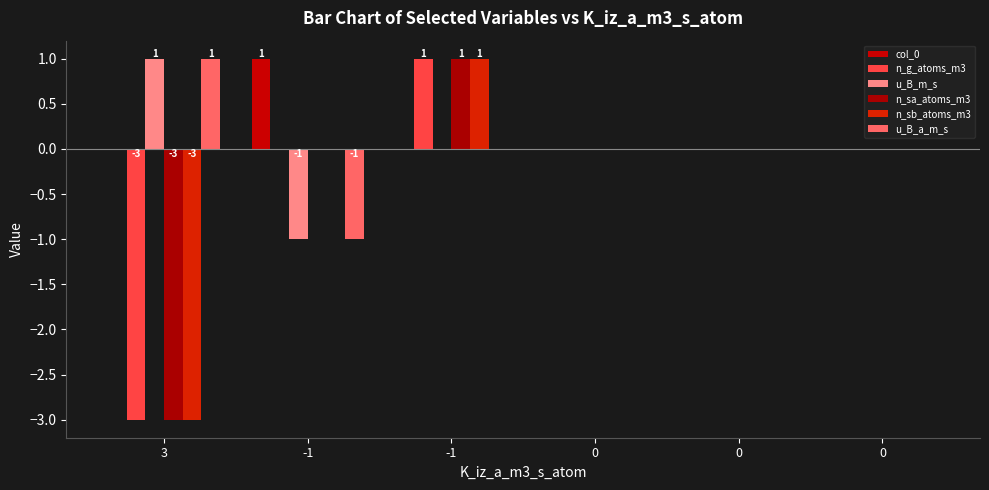

What is the greatest value displayed?

1